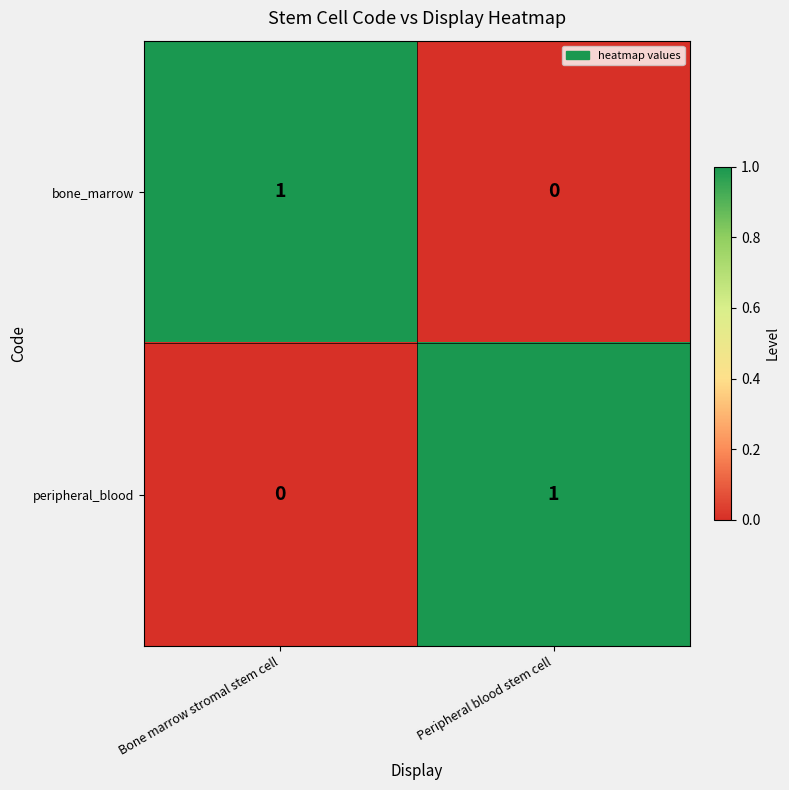

Is the value of bone_marrow at Bone marrow stromal stem cell greater than the value of peripheral_blood at Bone marrow stromal stem cell?

Yes